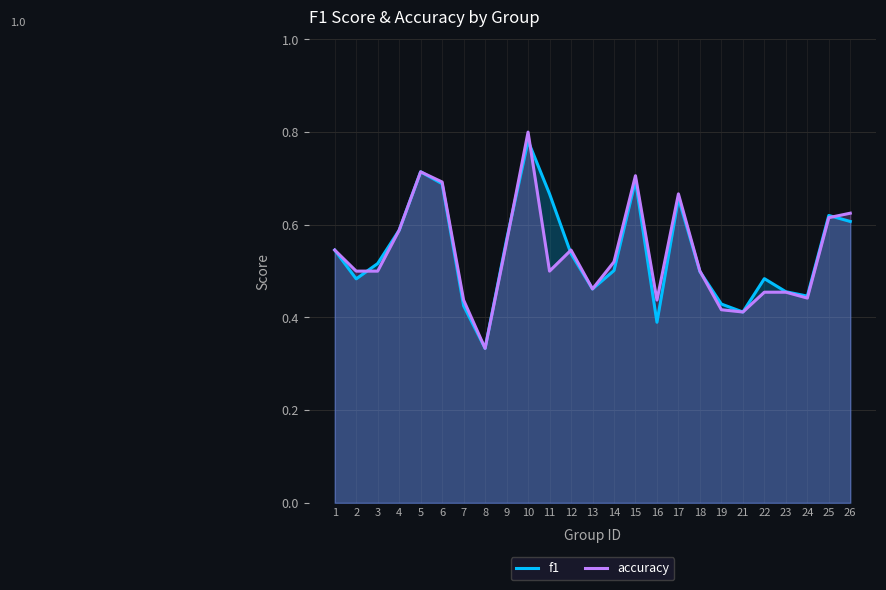

Is it true that accuracy equals 0.5 at 1?

True